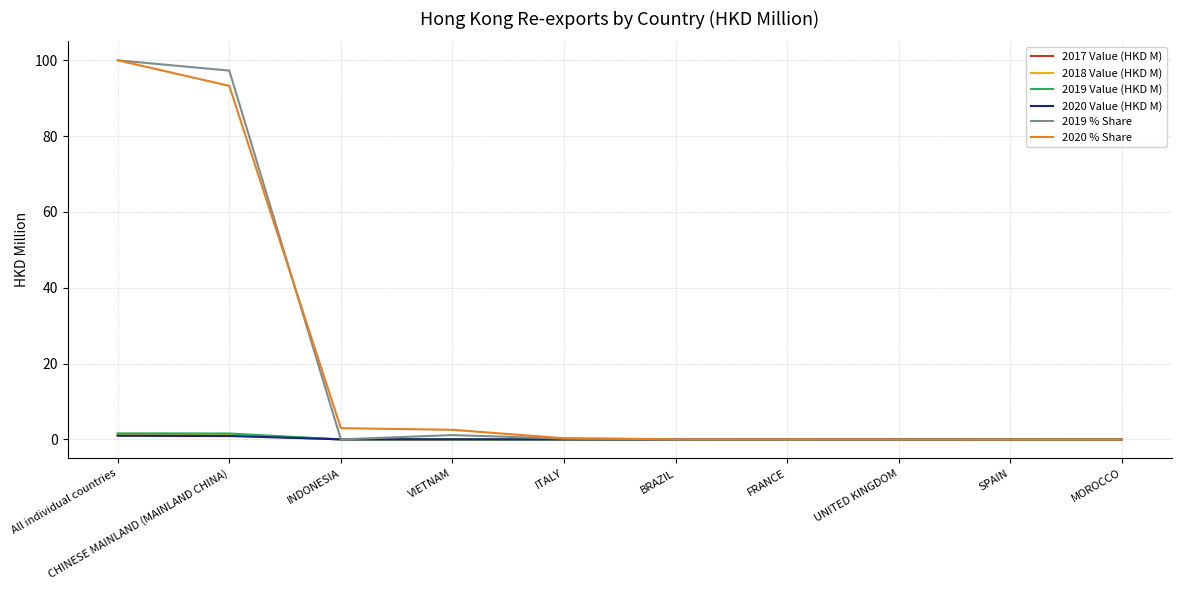

Is the value of 2018 Value (HKD M) at VIETNAM greater than the value of 2020 % Share at INDONESIA?

No